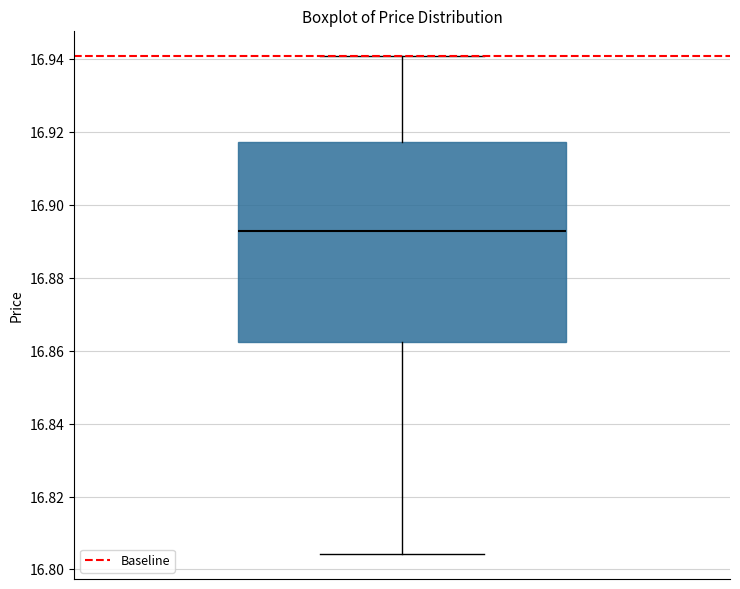

Where does the lower whisker of the box end on the y-axis? The values are not printed on the chart, so give them approximately, as read against the axis.

16.804